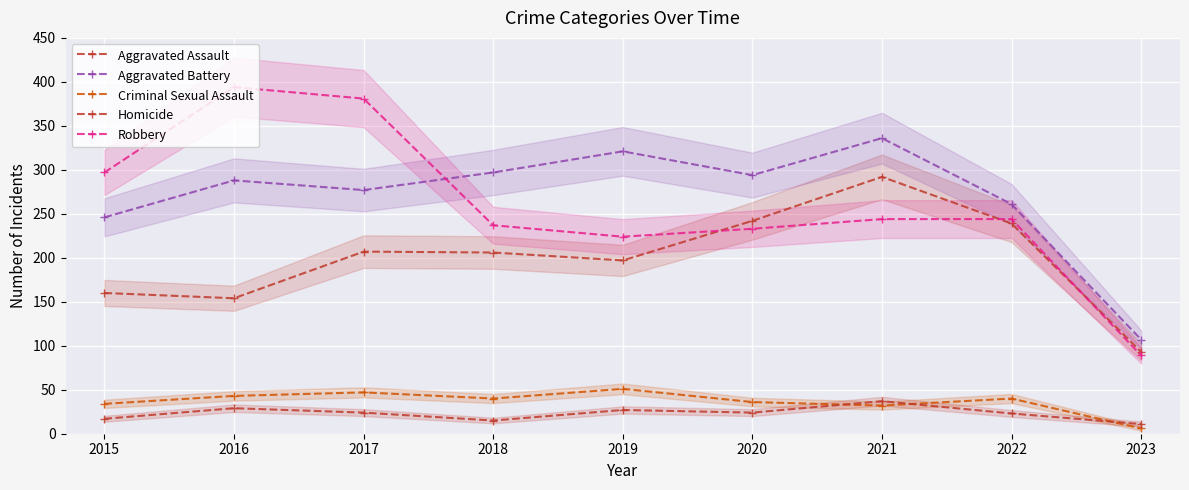

What is the approximate value of Criminal Sexual Assault at 2018?

40